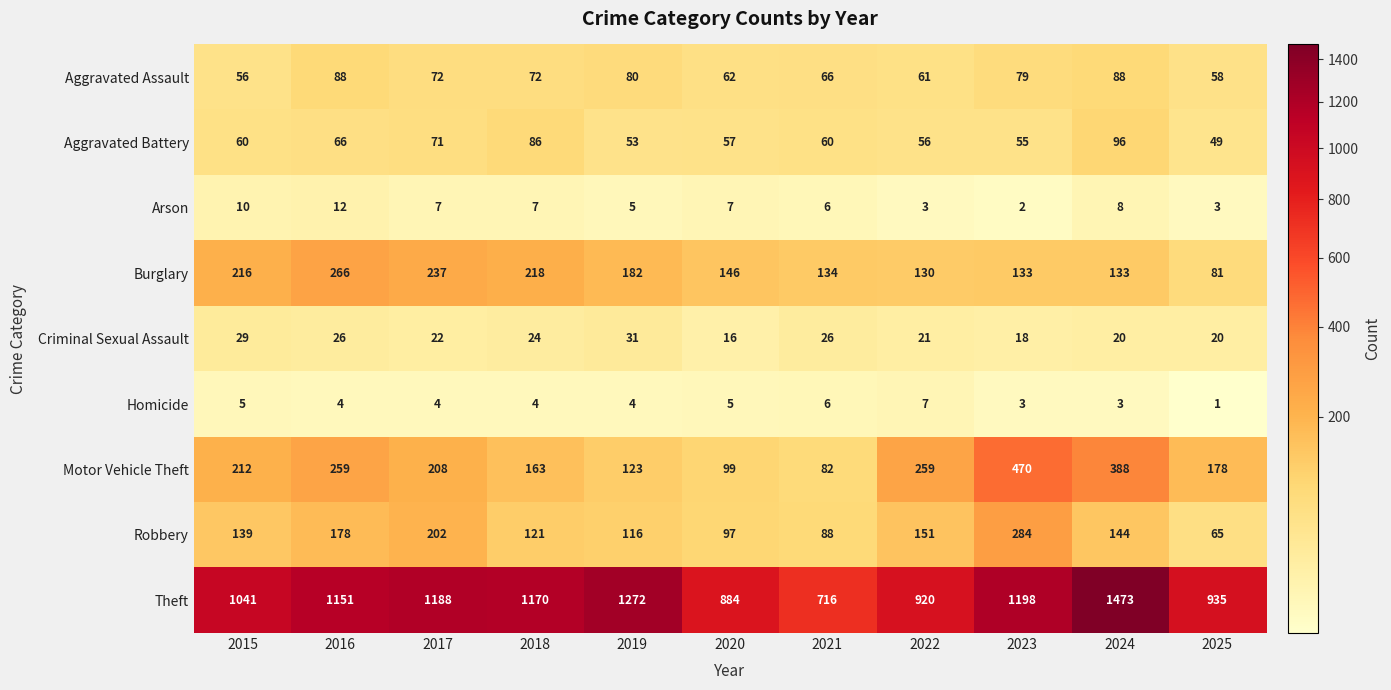

What is the difference between the maximum and minimum values in the Burglary series?

185